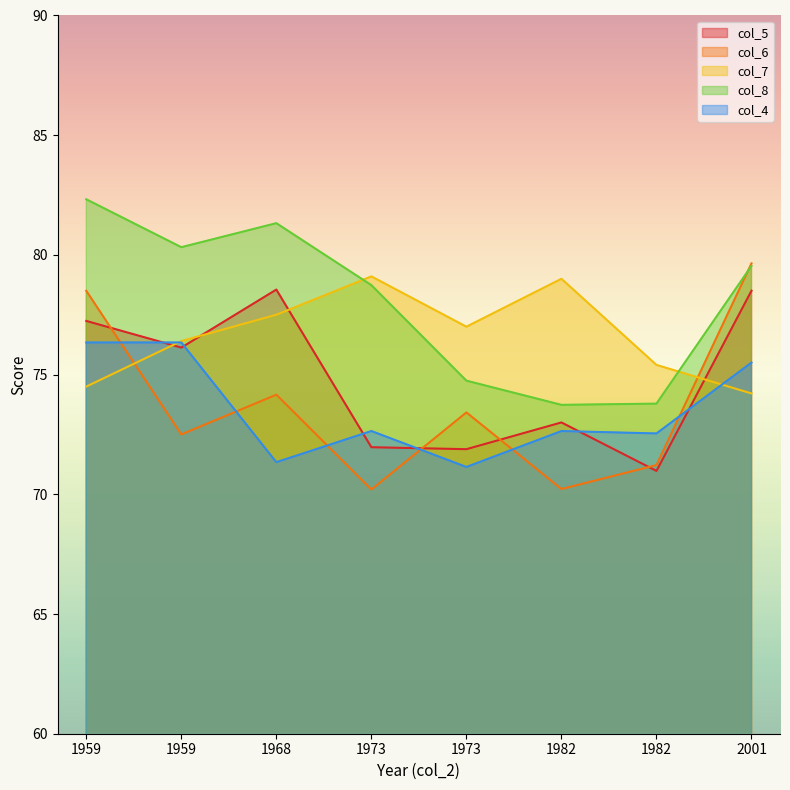

How many series are shown in this chart?

5